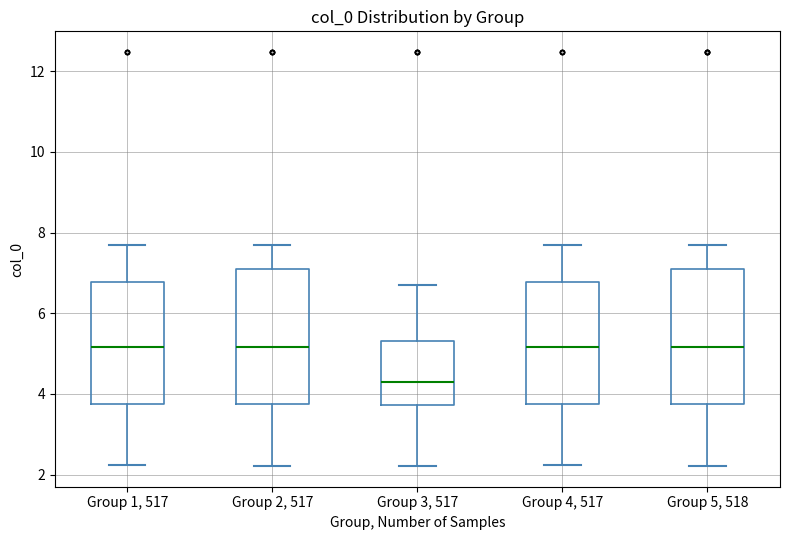

Reading left to right, transcribe this box plot: for each box, give where its median line is, the range the box spans, and where its two whiskers end, as read against the y-axis. The values are not printed on the chart, so give them approximately, as read against the axis.

Group 1, 517: median 5.2, box 3.8 to 6.8, whiskers 2.2 to 7.6
Group 2, 517: median 5.2, box 3.8 to 7.0, whiskers 2.2 to 7.6
Group 3, 517: median 4.2, box 3.8 to 5.4, whiskers 2.2 to 6.8
Group 4, 517: median 5.2, box 3.8 to 6.8, whiskers 2.2 to 7.6
Group 5, 518: median 5.2, box 3.8 to 7.0, whiskers 2.2 to 7.6